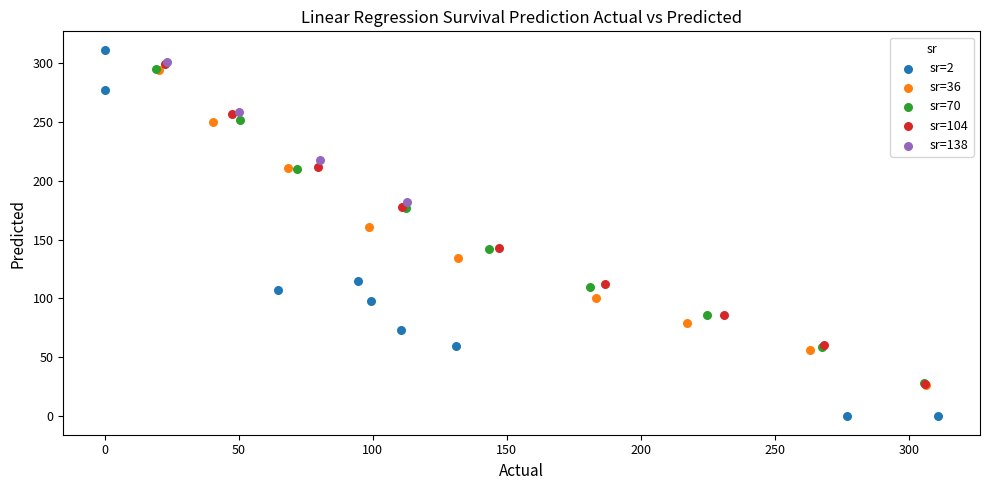

Which series reaches the maximum Y coordinate?

sr=2